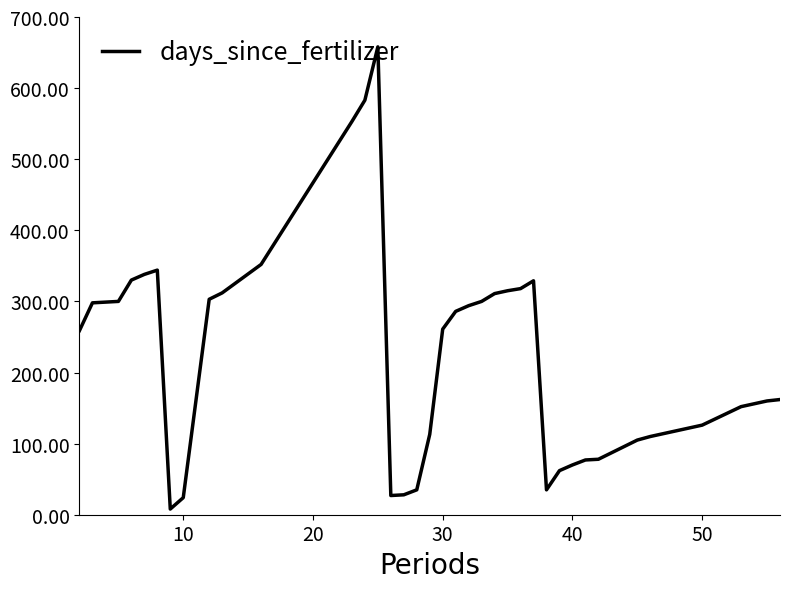

What is the greatest value displayed?

658